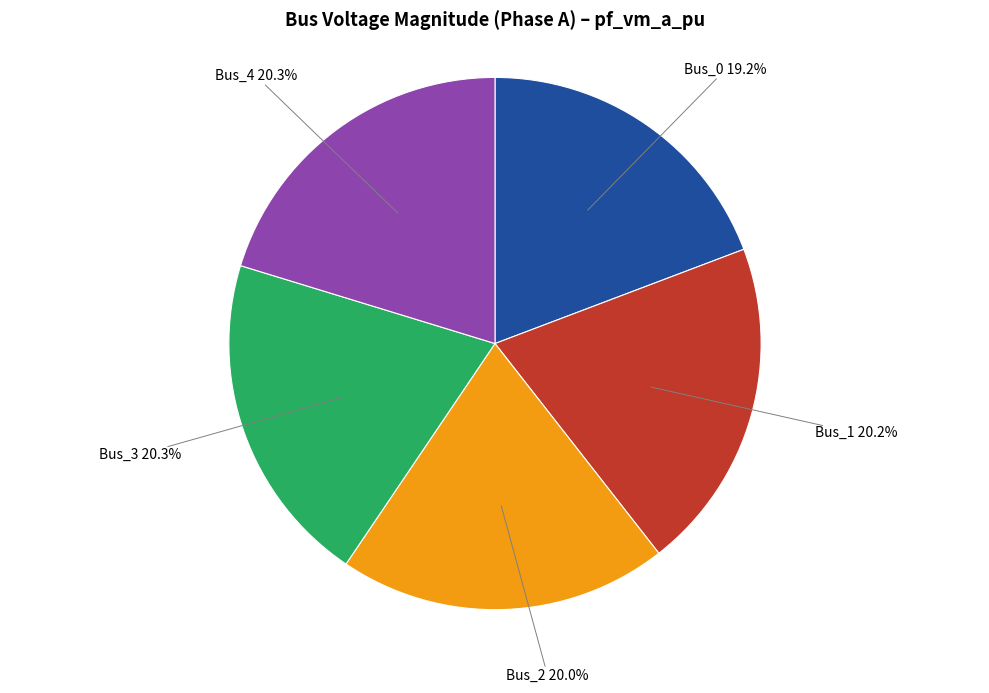

Which category has the smallest portion of the pie?

Bus_0